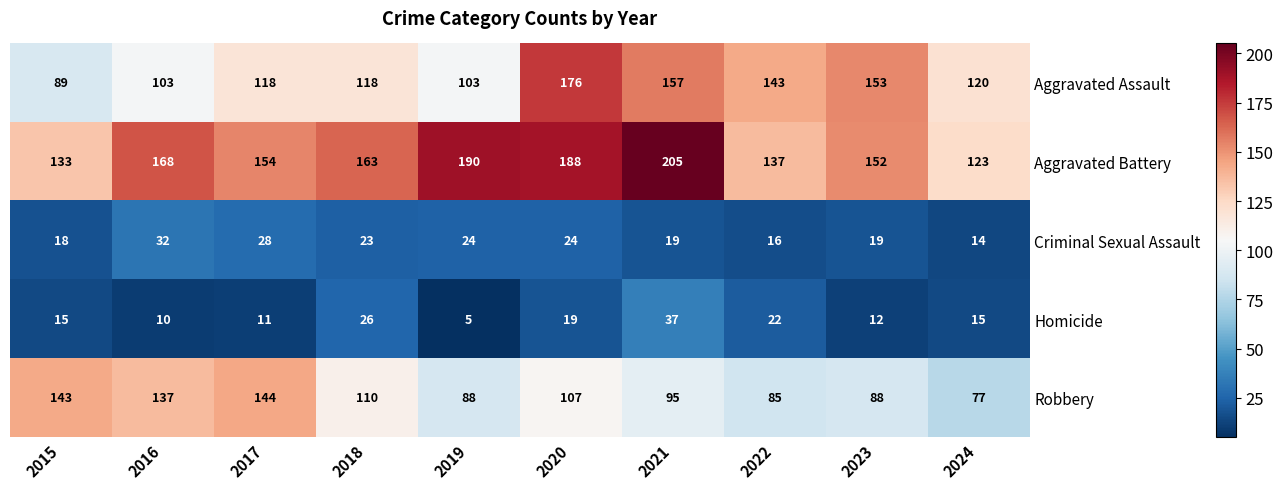

What is the difference between the second highest and second lowest values in the Homicide series?

16